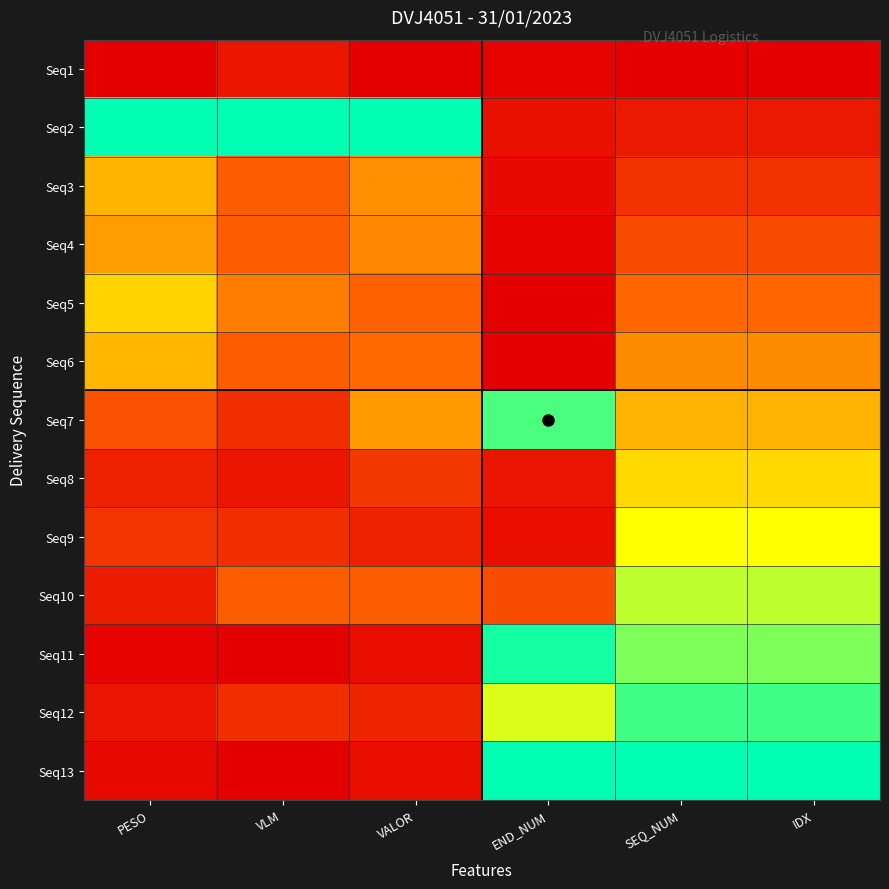

Reading right to left, what are all the values shown in this chart?

Seq1: IDX=0.0	SEQ_NUM=0.0	END_NUM=0.0	VALOR=0.0	VLM=0.1	PESO=0.0
Seq2: IDX=0.1	SEQ_NUM=0.1	END_NUM=0.1	VALOR=1.0	VLM=1.0	PESO=1.0
Seq3: IDX=0.2	SEQ_NUM=0.2	END_NUM=0.0	VALOR=0.4	VLM=0.3	PESO=0.5
Seq4: IDX=0.2	SEQ_NUM=0.2	END_NUM=0.0	VALOR=0.4	VLM=0.3	PESO=0.5
Seq5: IDX=0.3	SEQ_NUM=0.3	END_NUM=0.0	VALOR=0.3	VLM=0.4	PESO=0.6
Seq6: IDX=0.4	SEQ_NUM=0.4	END_NUM=0.0	VALOR=0.3	VLM=0.3	PESO=0.5
Seq7: IDX=0.5	SEQ_NUM=0.5	END_NUM=0.9	VALOR=0.4	VLM=0.2	PESO=0.3
Seq8: IDX=0.6	SEQ_NUM=0.6	END_NUM=0.1	VALOR=0.2	VLM=0.1	PESO=0.1
Seq9: IDX=0.7	SEQ_NUM=0.7	END_NUM=0.0	VALOR=0.1	VLM=0.2	PESO=0.2
Seq10: IDX=0.8	SEQ_NUM=0.8	END_NUM=0.3	VALOR=0.3	VLM=0.3	PESO=0.1
Seq11: IDX=0.8	SEQ_NUM=0.8	END_NUM=1.0	VALOR=0.0	VLM=0.0	PESO=0.0
Seq12: IDX=0.9	SEQ_NUM=0.9	END_NUM=0.7	VALOR=0.1	VLM=0.2	PESO=0.1
Seq13: IDX=1.0	SEQ_NUM=1.0	END_NUM=1.0	VALOR=0.0	VLM=0.0	PESO=0.0